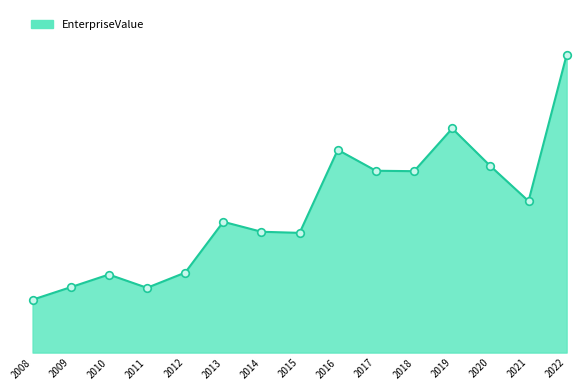

What is the change in value from 2010 to 2020?

+2972511000